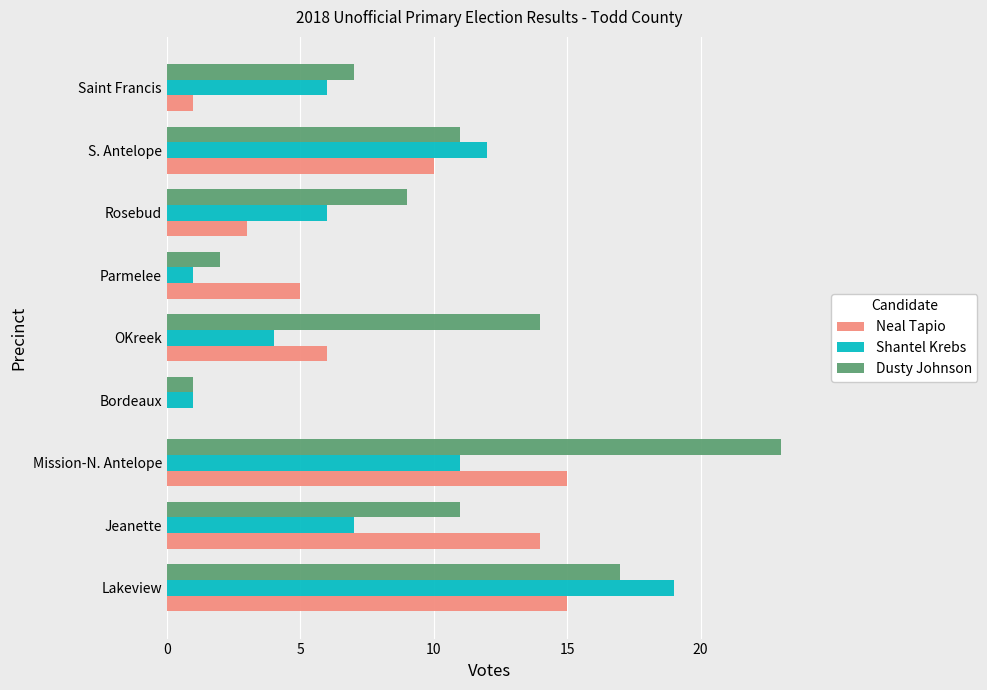

What is the greatest value displayed?

23